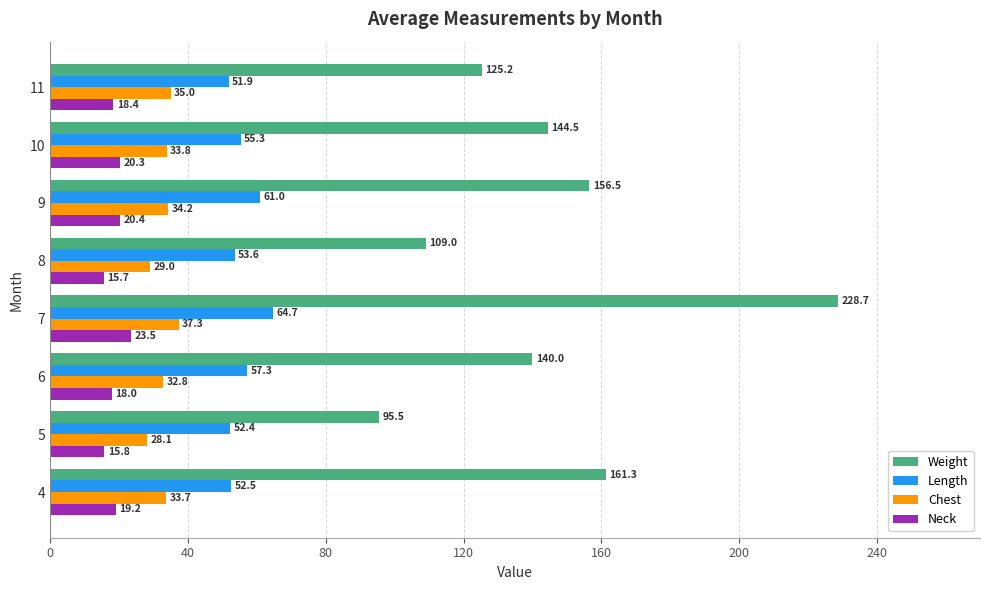

What is the greatest value displayed?

228.7